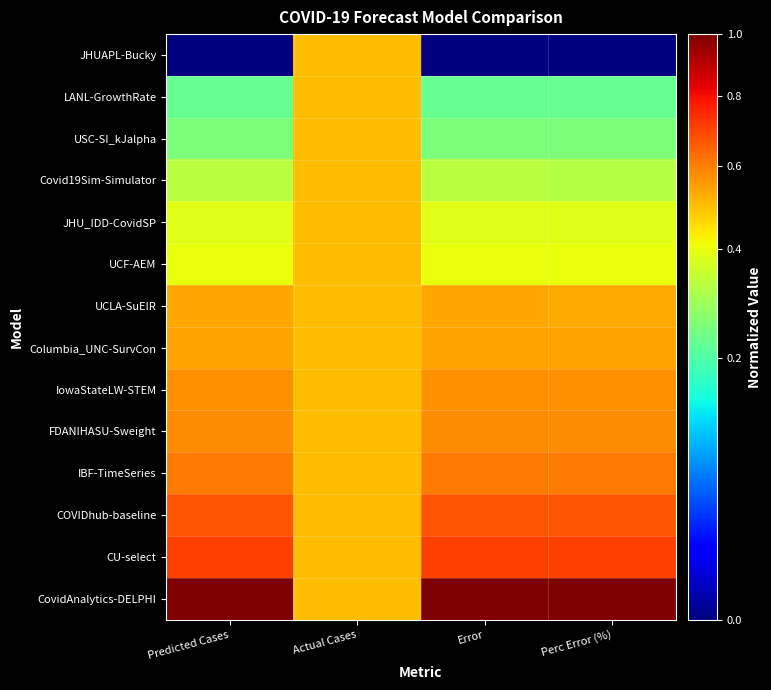

Which series has the widest spread of values?

JHUAPL-Bucky